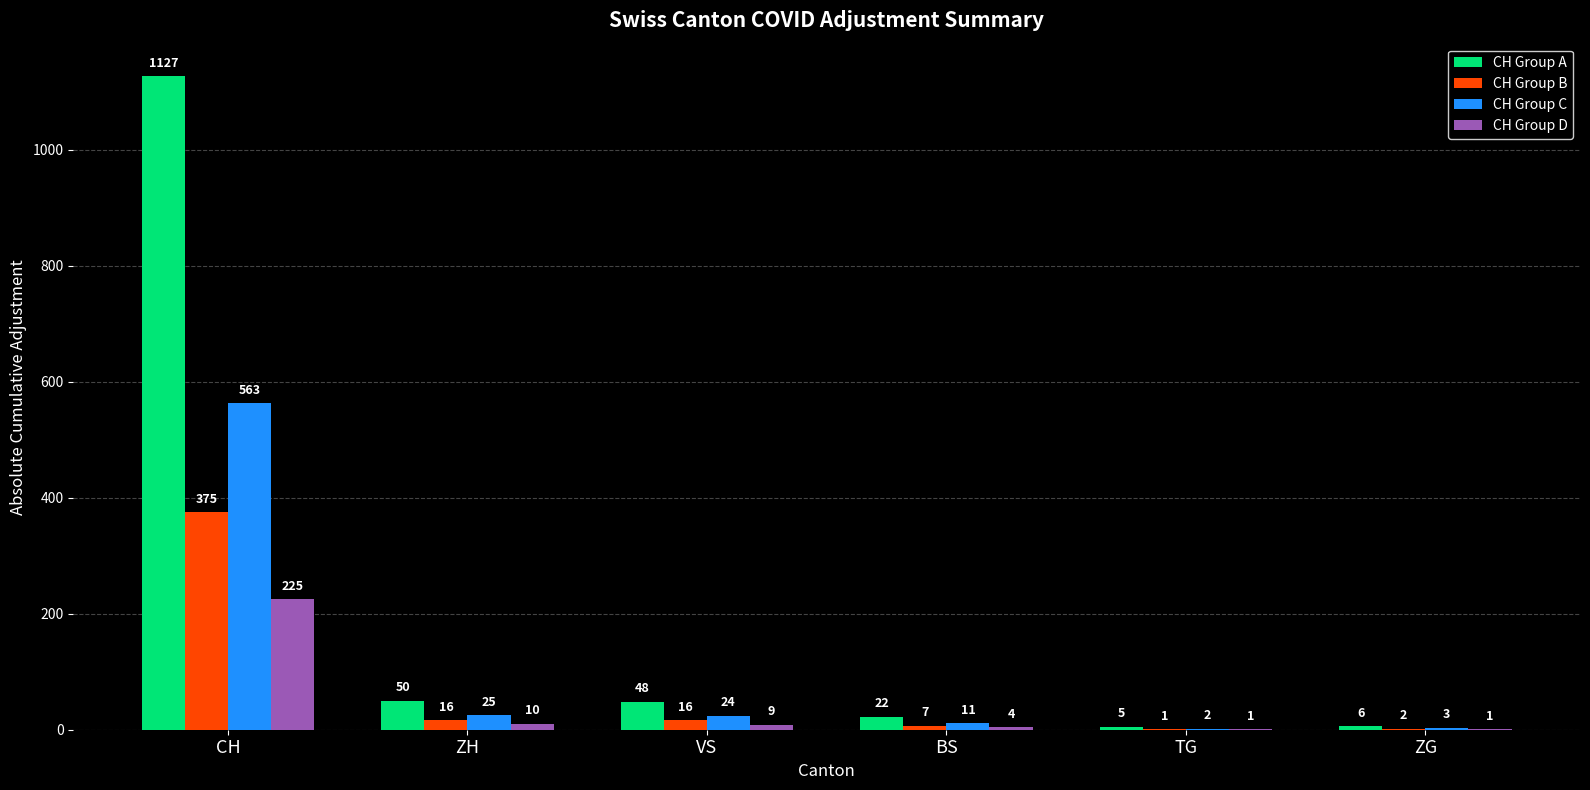

Are the bars horizontal?

No